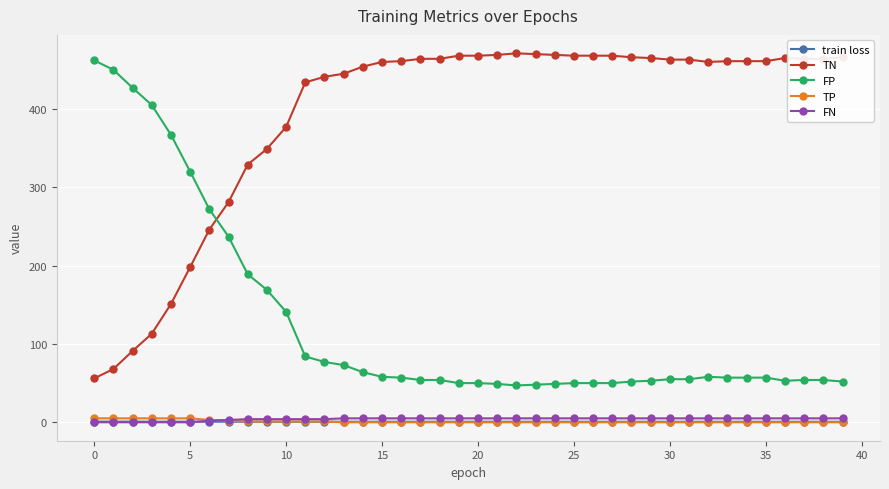

True or false: TP and FP cross at least once.

False